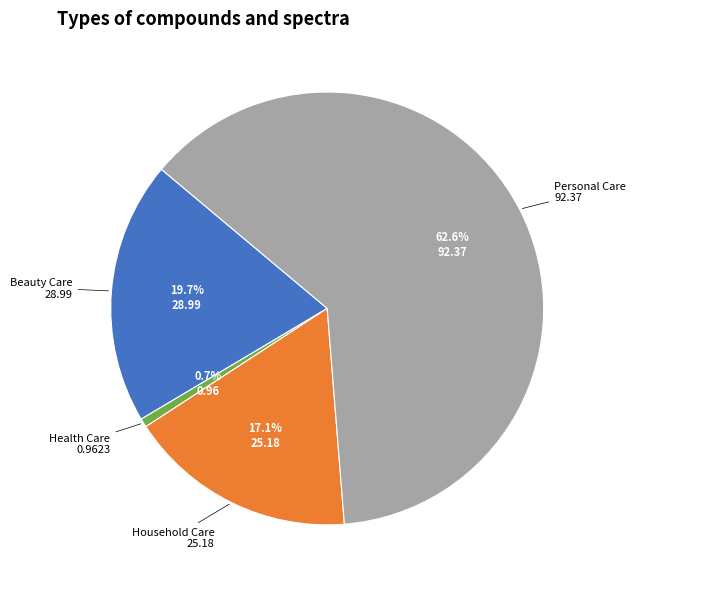

What percentage is the Personal Care slice, to the nearest percent?

63%